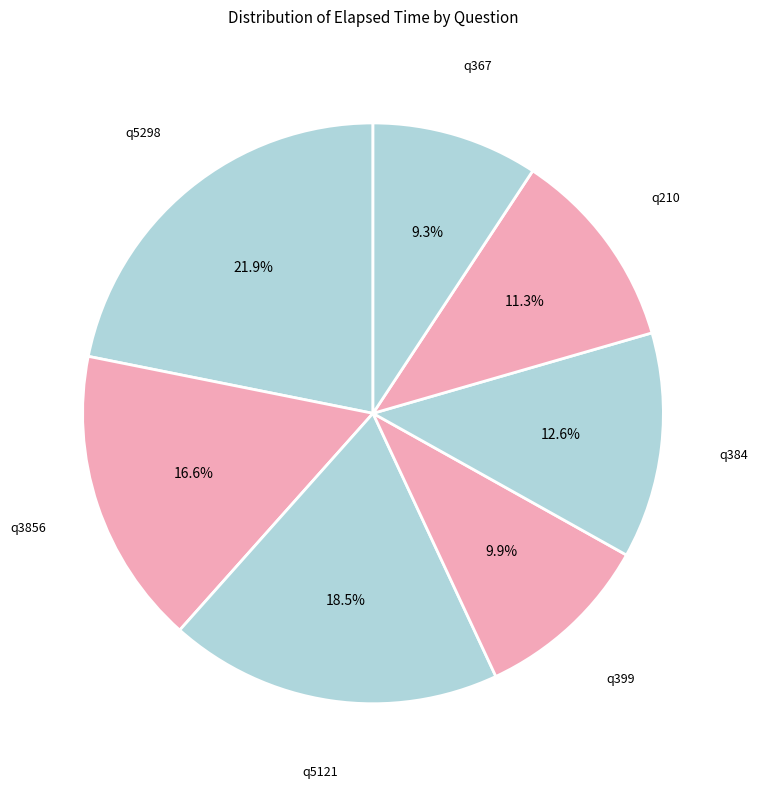

Which slice is the largest?

q5298